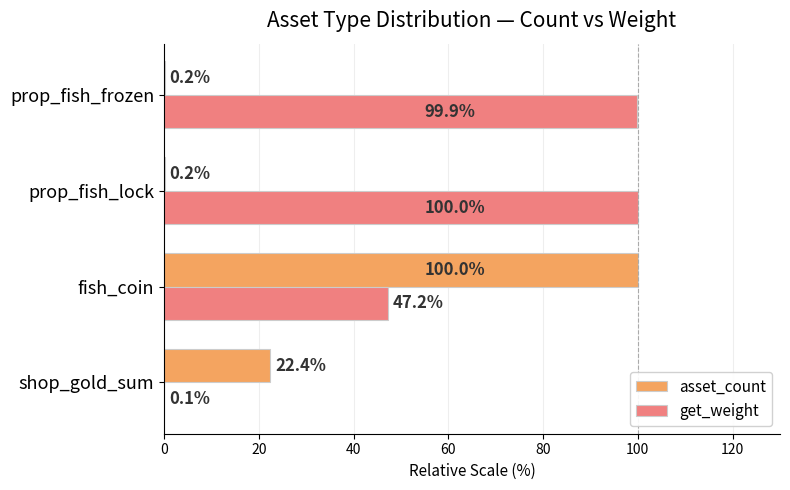

The value of get_weight at prop_fish_frozen is 99.9. True or false?

True